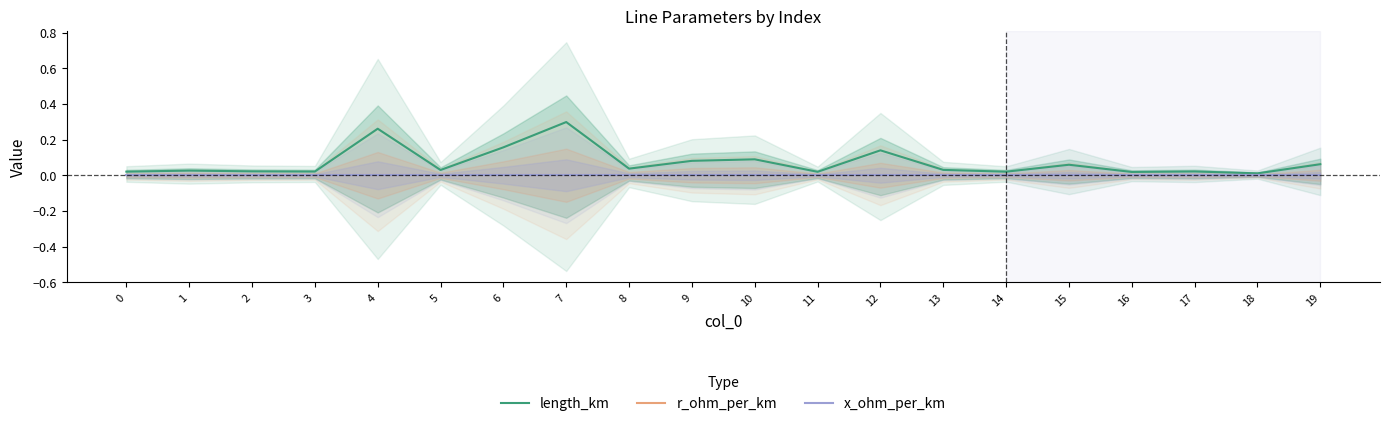

Does the chart display data point markers on the line(s)?

No